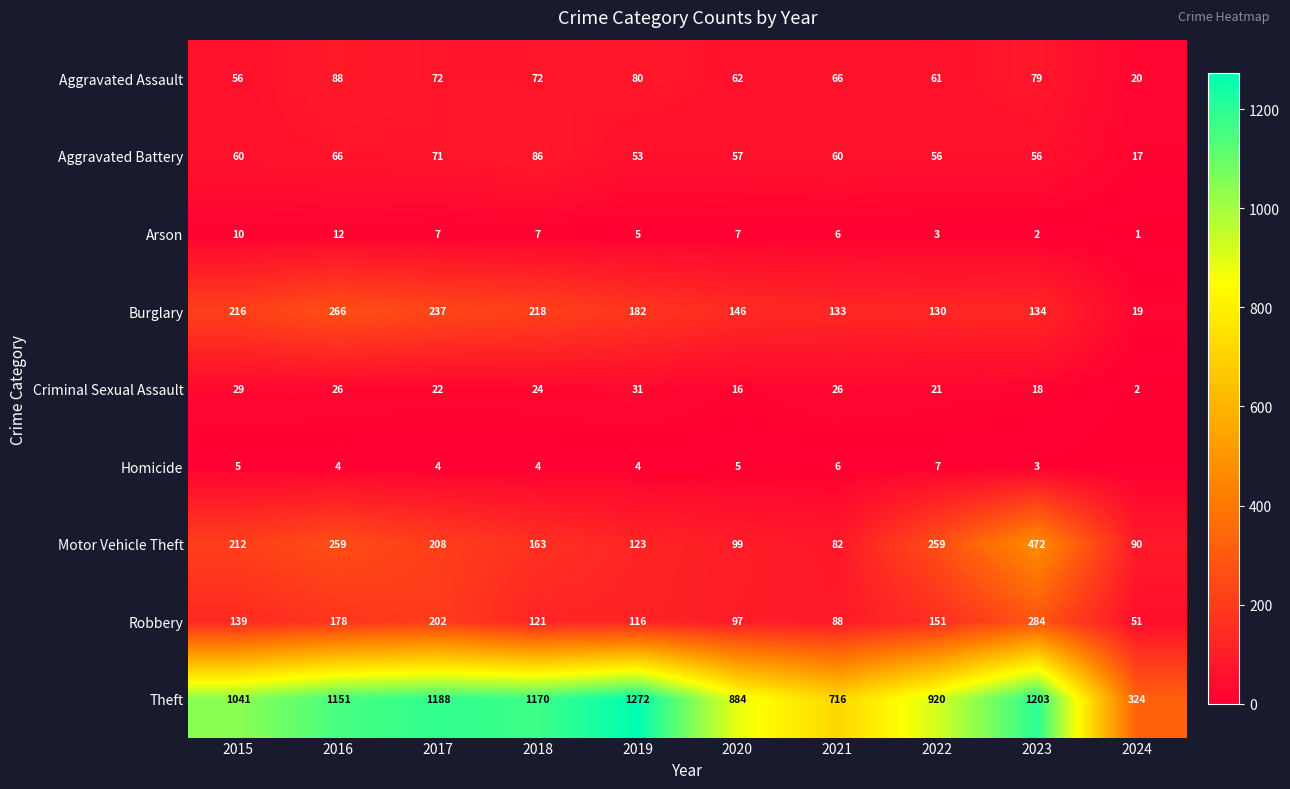

What is the difference between the maximum and minimum values in the Motor Vehicle Theft series?

390